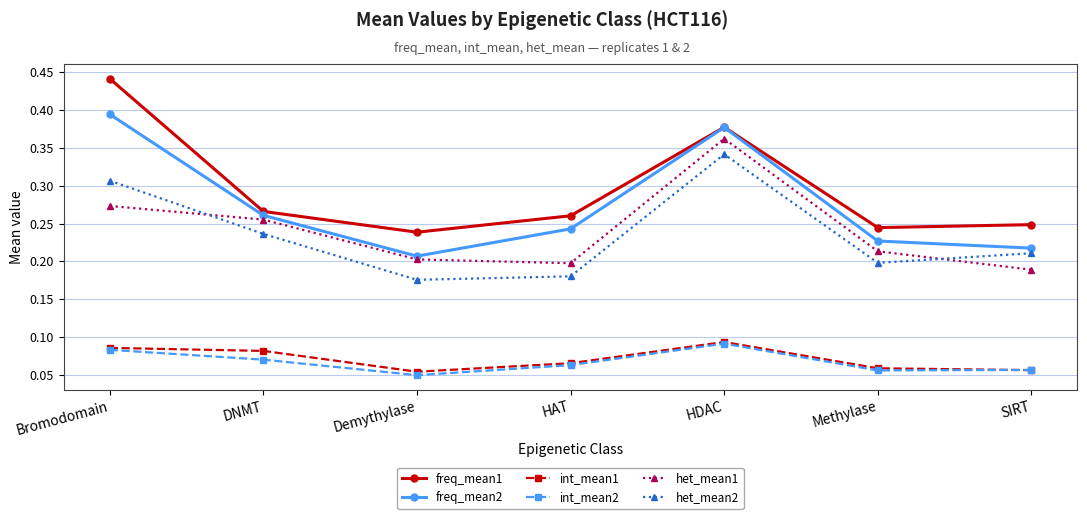

Which series has the largest range (max minus min)?

freq_mean1